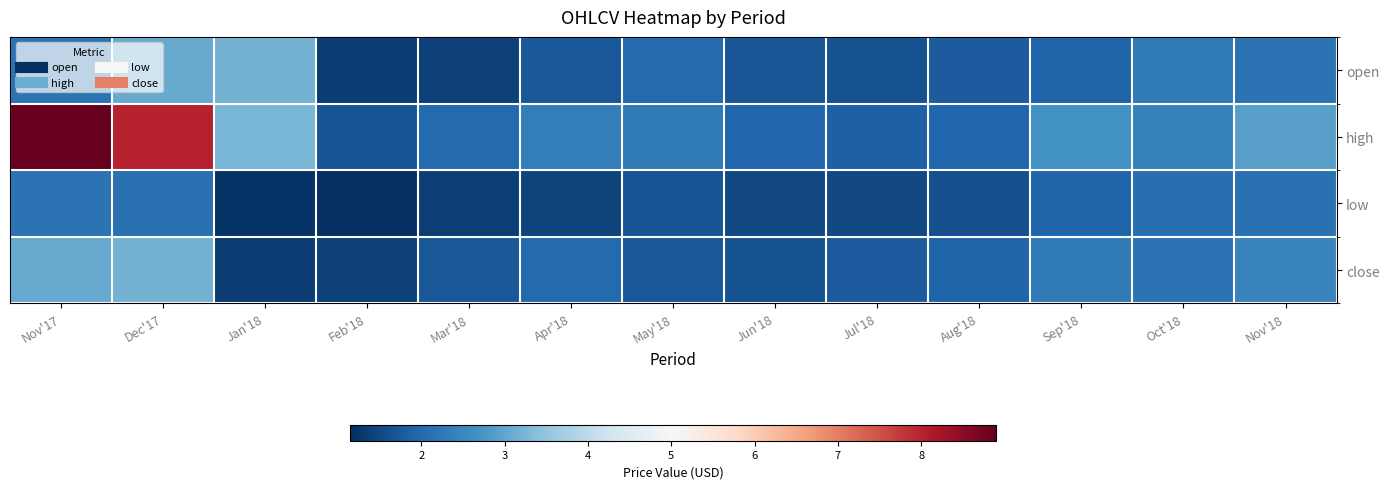

Rank the series at Aug'18 from highest to lowest value.

high, close, open, low